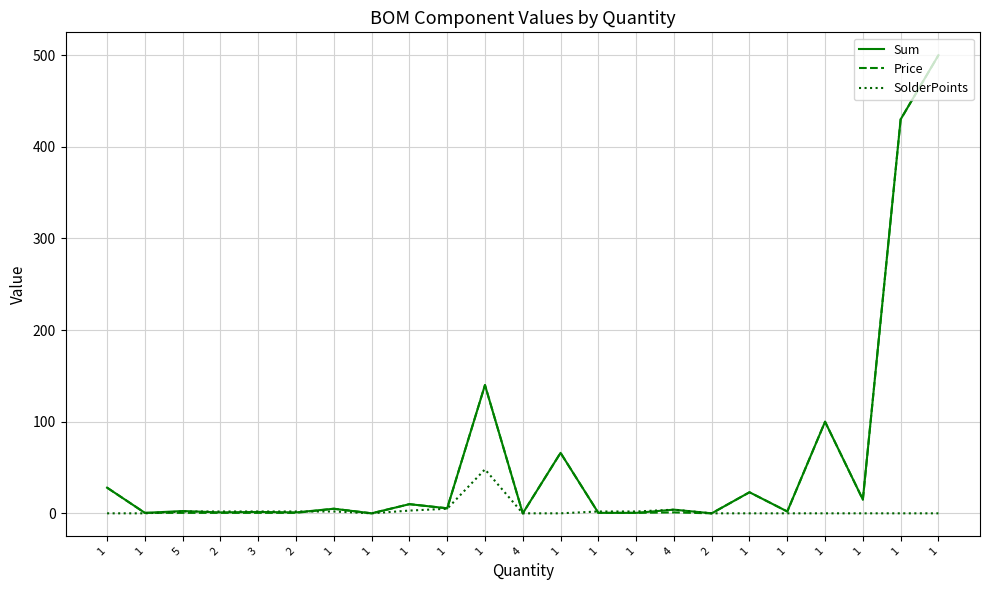

Where does the Price series first go above 2?

1